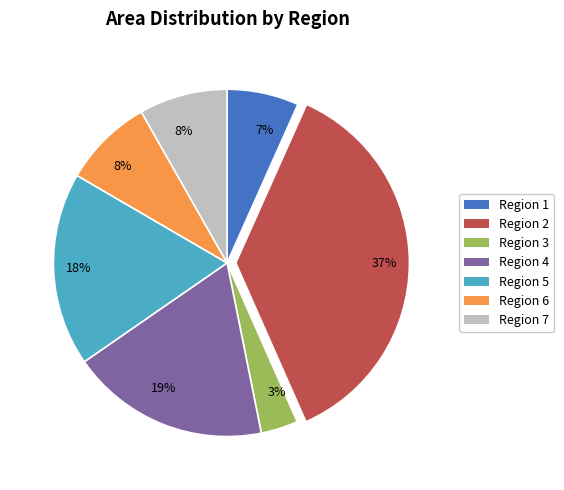

Which category has the smallest portion of the pie?

Region 3